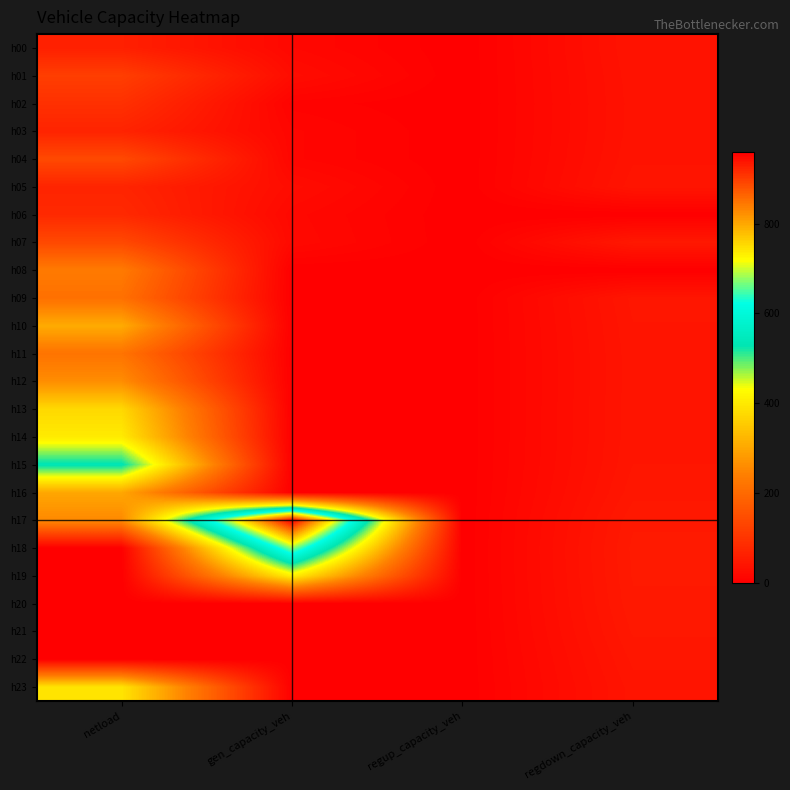

At which category is the sum across all series the highest?

netload